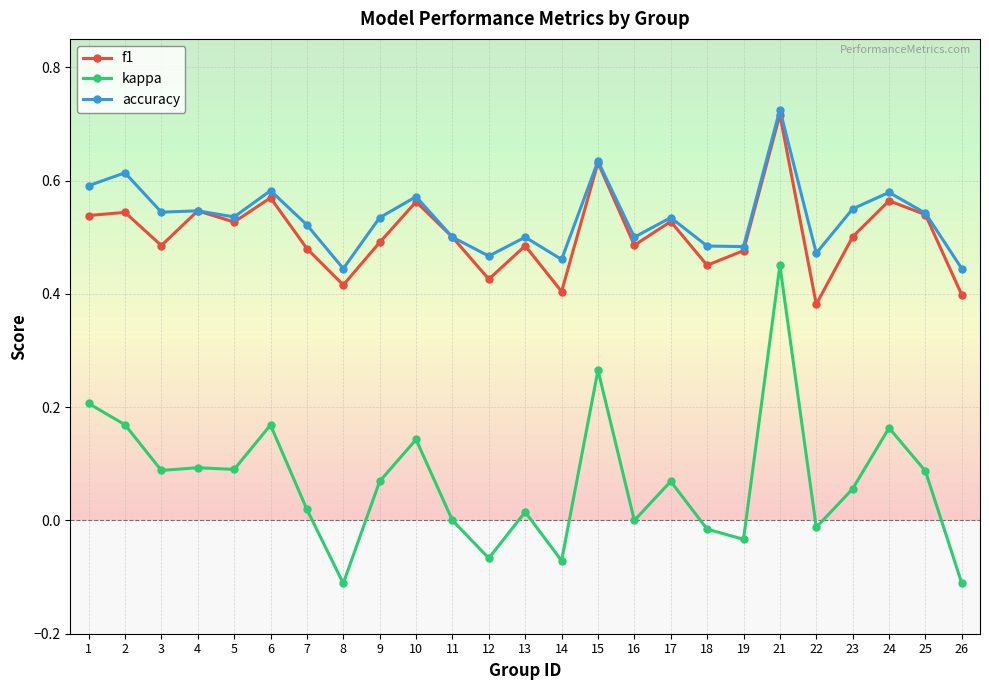

True or false: kappa and accuracy cross at least once.

False